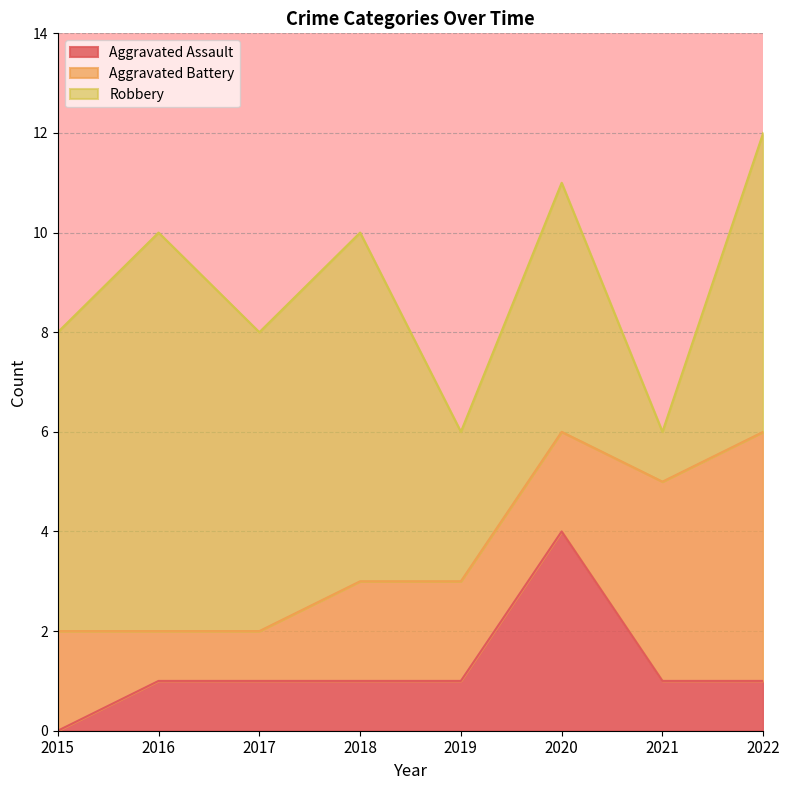

How many intersections are there between Aggravated Assault and Aggravated Battery?

2